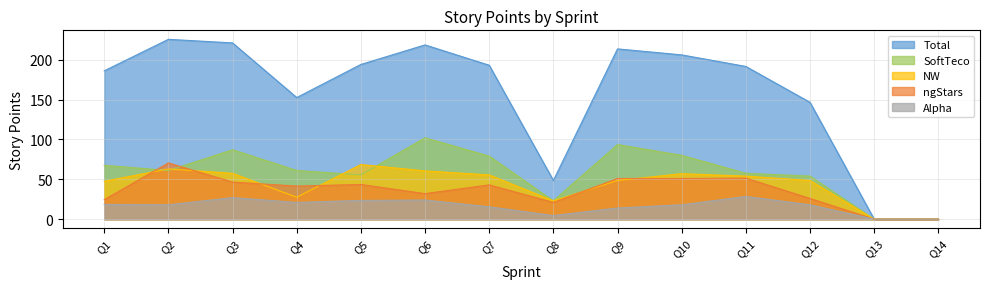

Between Q12 and Q13, which series saw the biggest shift?

Total